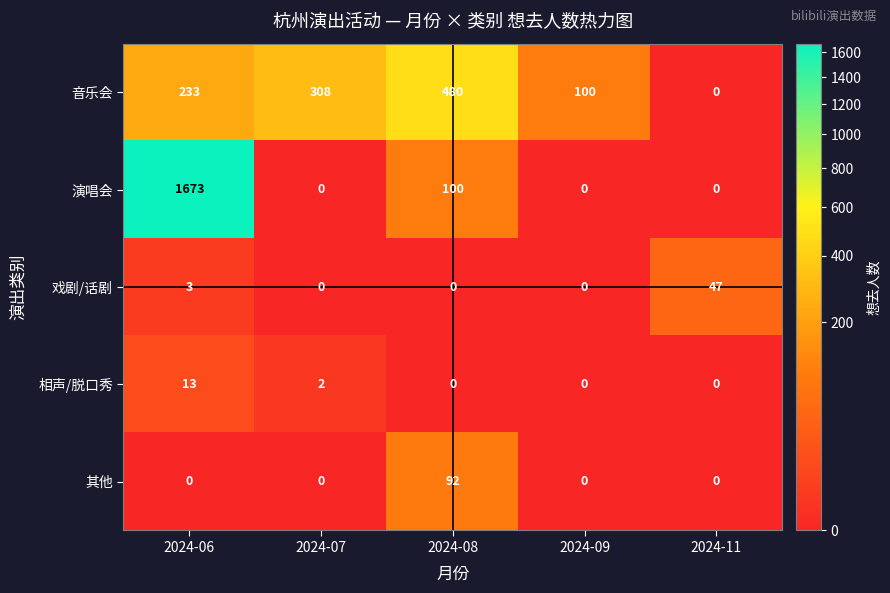

Which series changed the most between 2024-08 and 2024-11?

音乐会